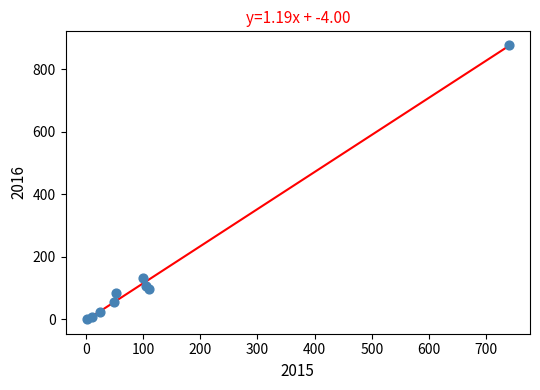

What is the range of Y values (max minus min)?

876